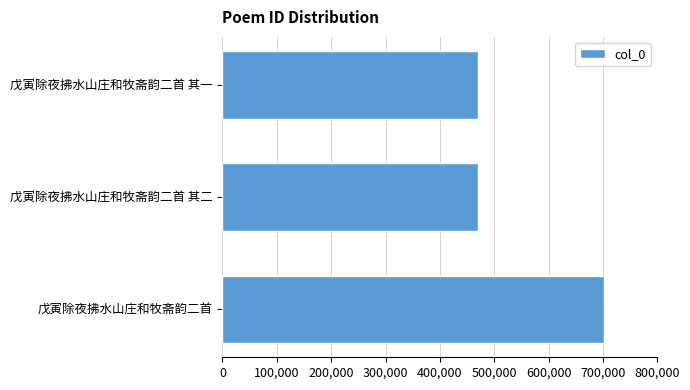

Are the bars horizontal?

Yes